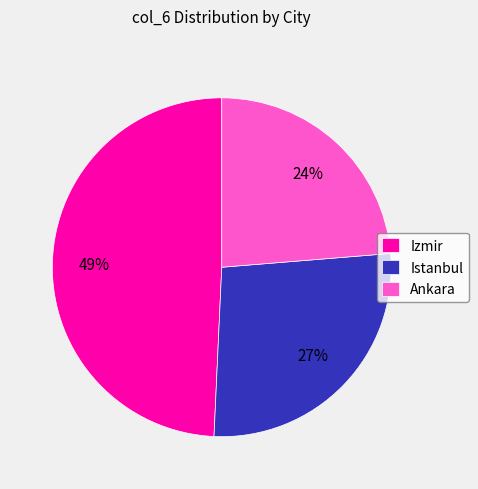

Is the sum of Izmir and Istanbul greater than half?

Yes